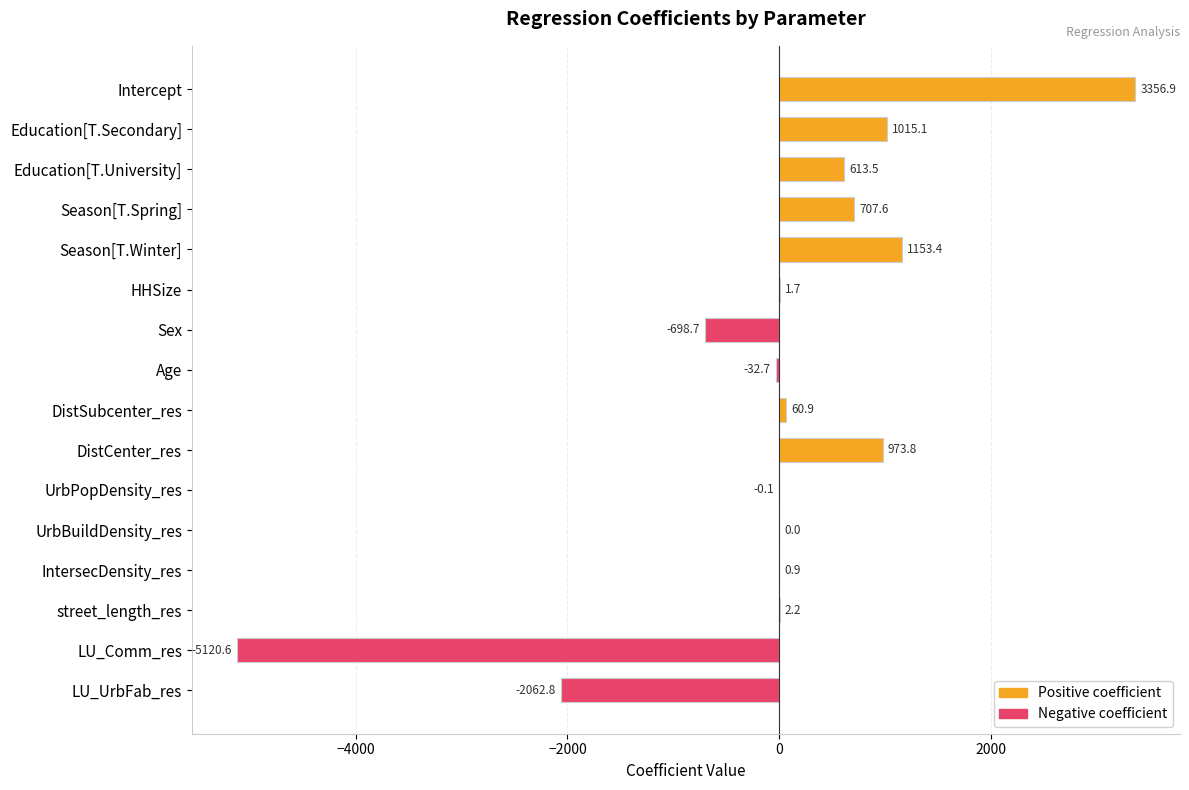

What is the maximum value shown in the chart?

3356.9